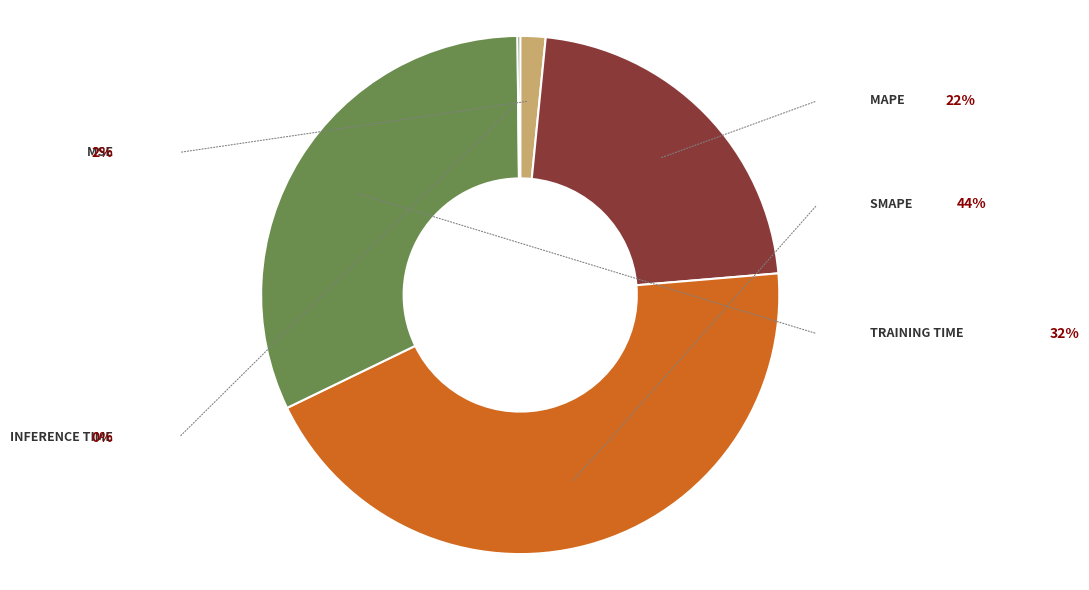

Is there any slice that represents more than half of the pie?

No